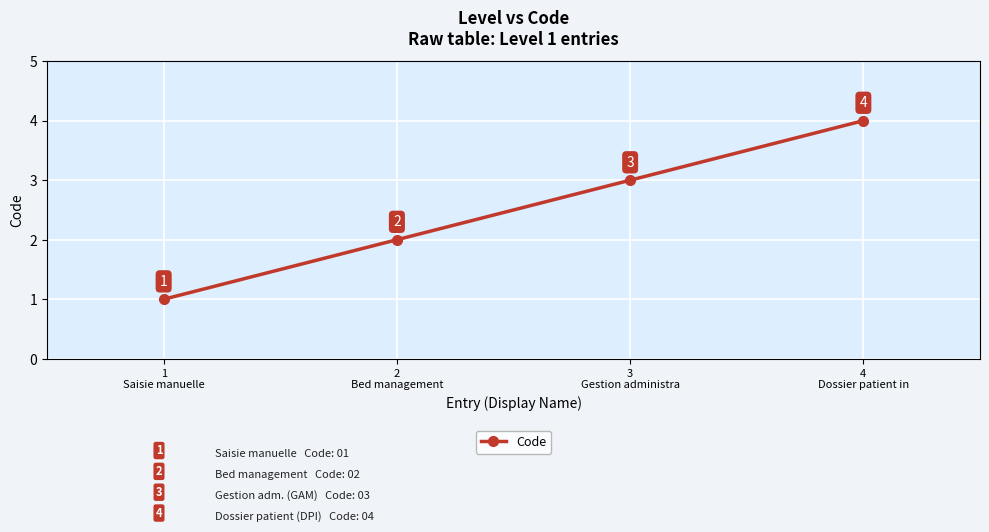

What is the smallest value displayed?

1